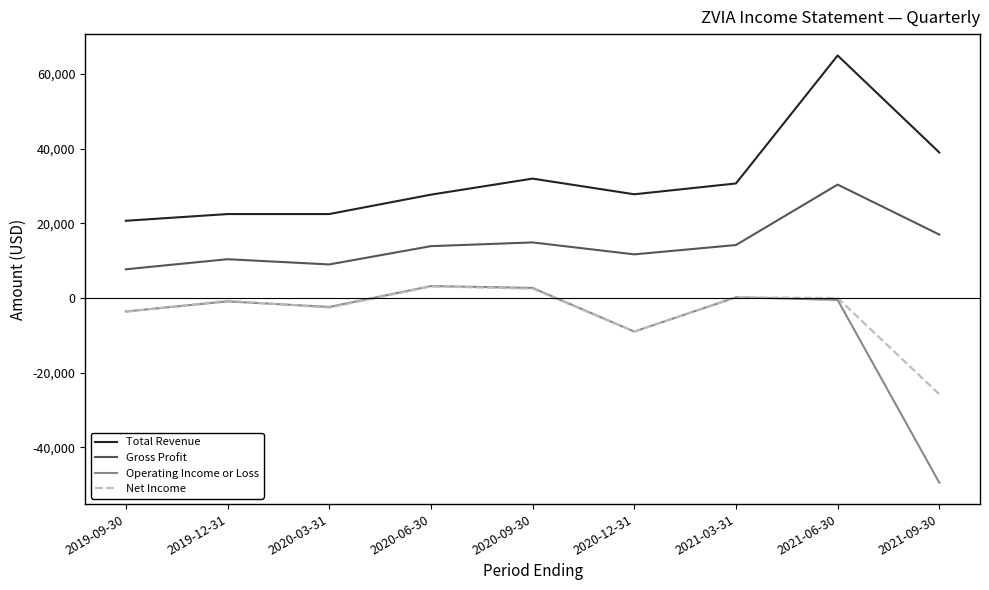

True or false: Gross Profit and Total Revenue intersect in this chart.

False